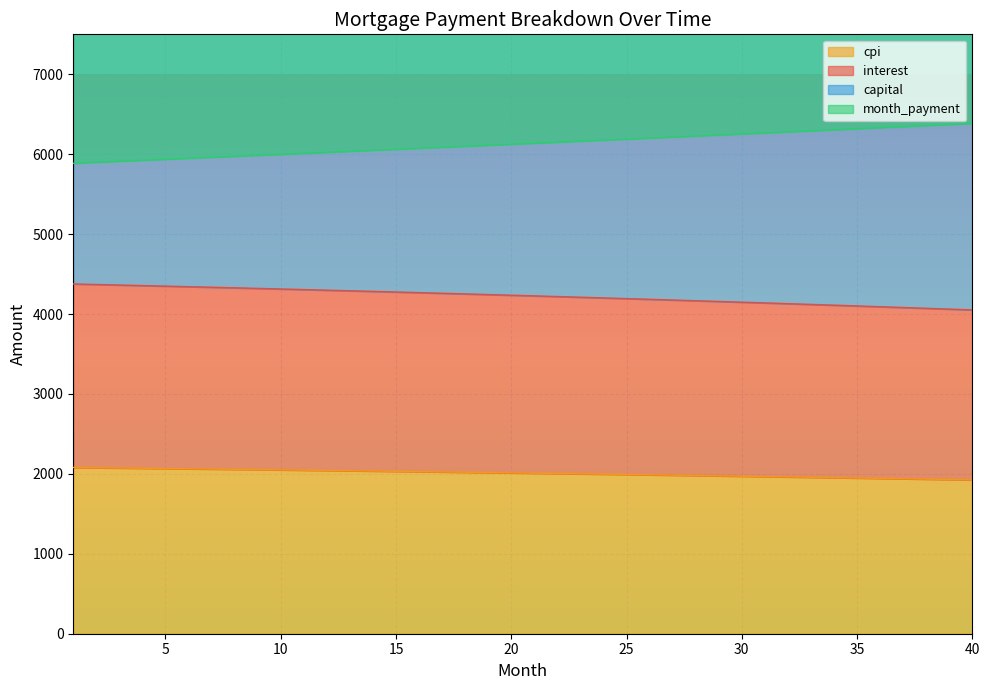

The value of cpi at 34 is 2878.4. True or false?

False